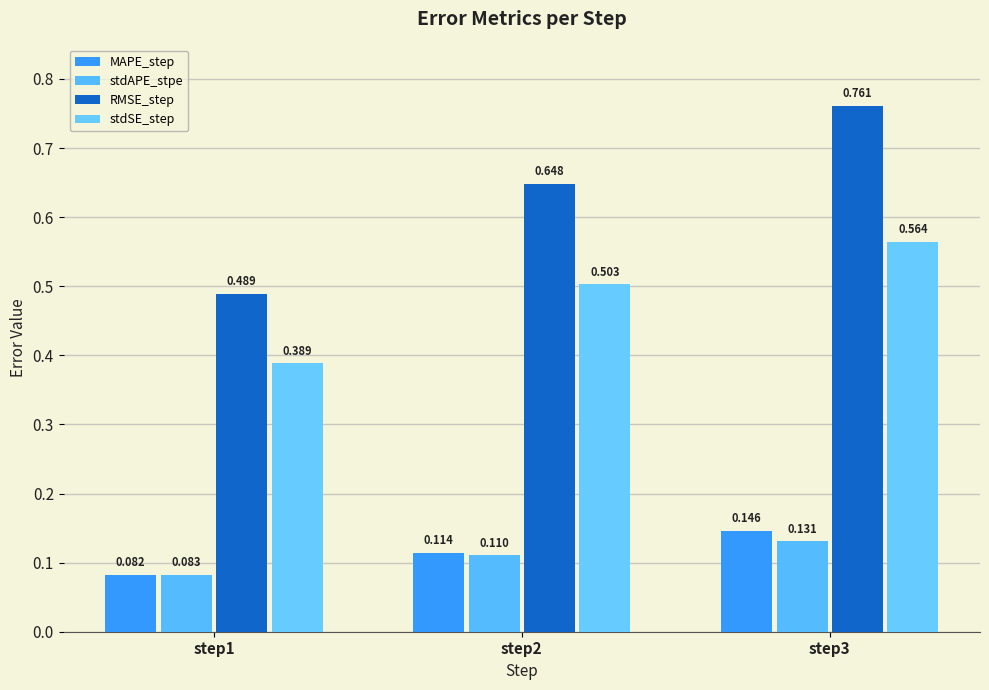

What is the sum of all RMSE_step values?

1.9